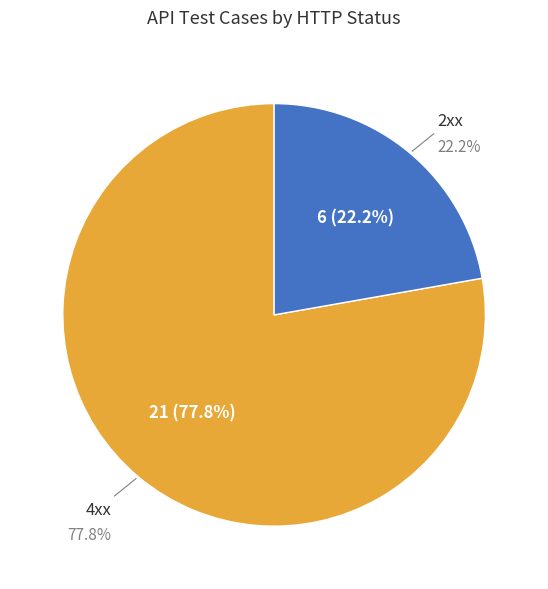

Which category has the smallest portion of the pie?

2xx